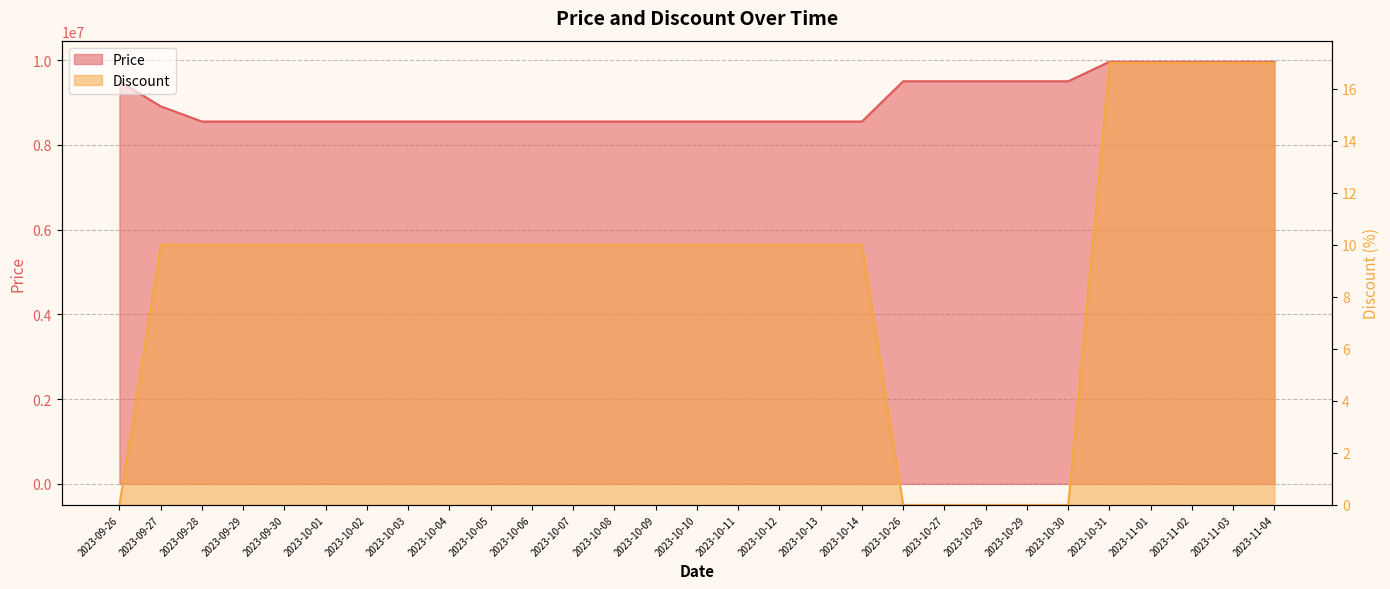

At which category does the chart reach its peak across all series?

2023-10-31